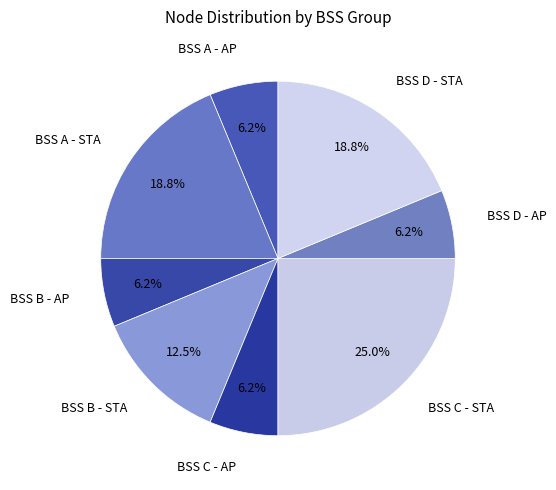

Does BSS B - AP represent more than half of the total?

No